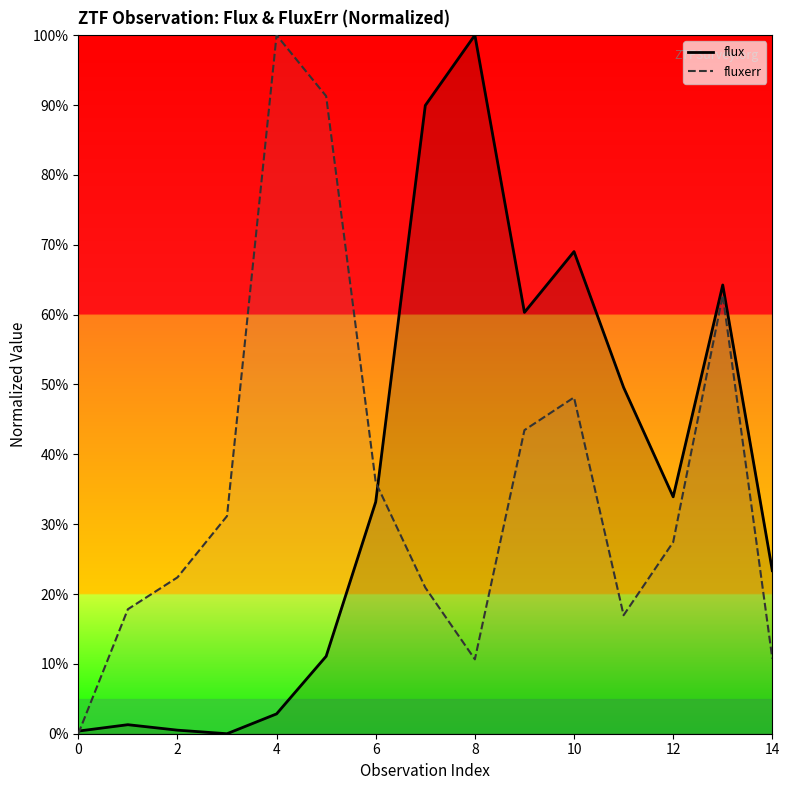

Does the chart have visible grid lines?

No